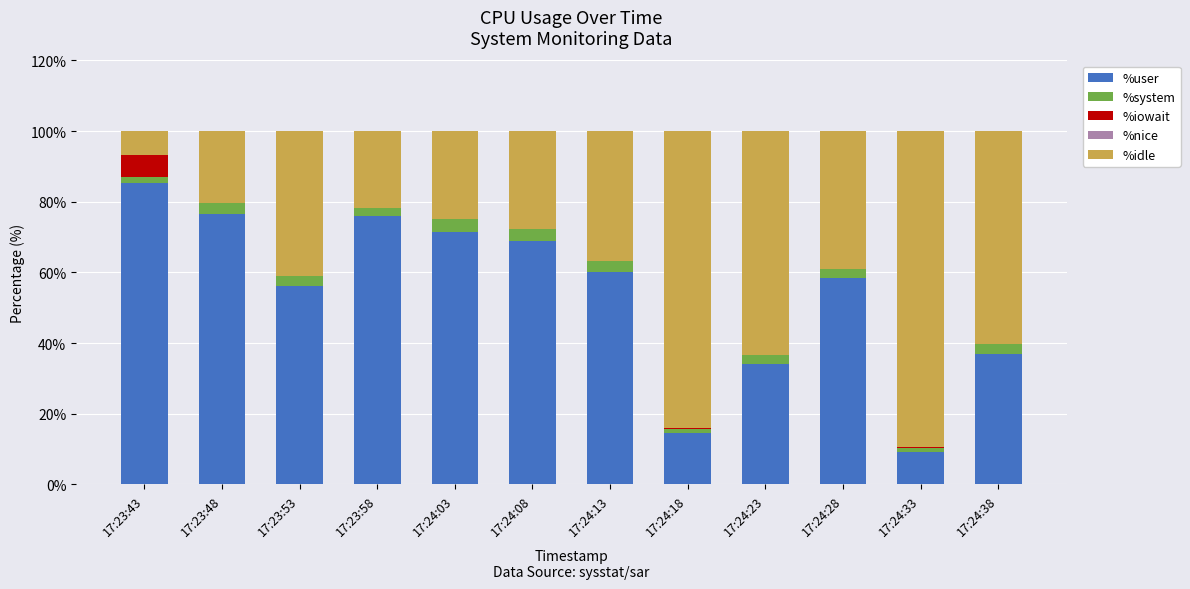

What is the total value across all series at 17:24:13?

100.0